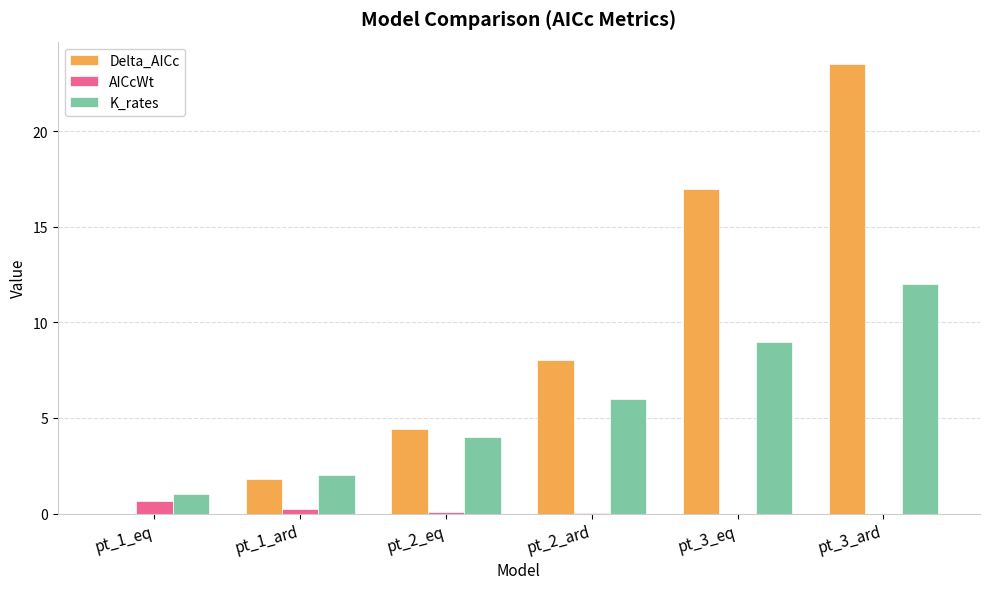

Which series has the largest total across all categories?

Delta_AICc